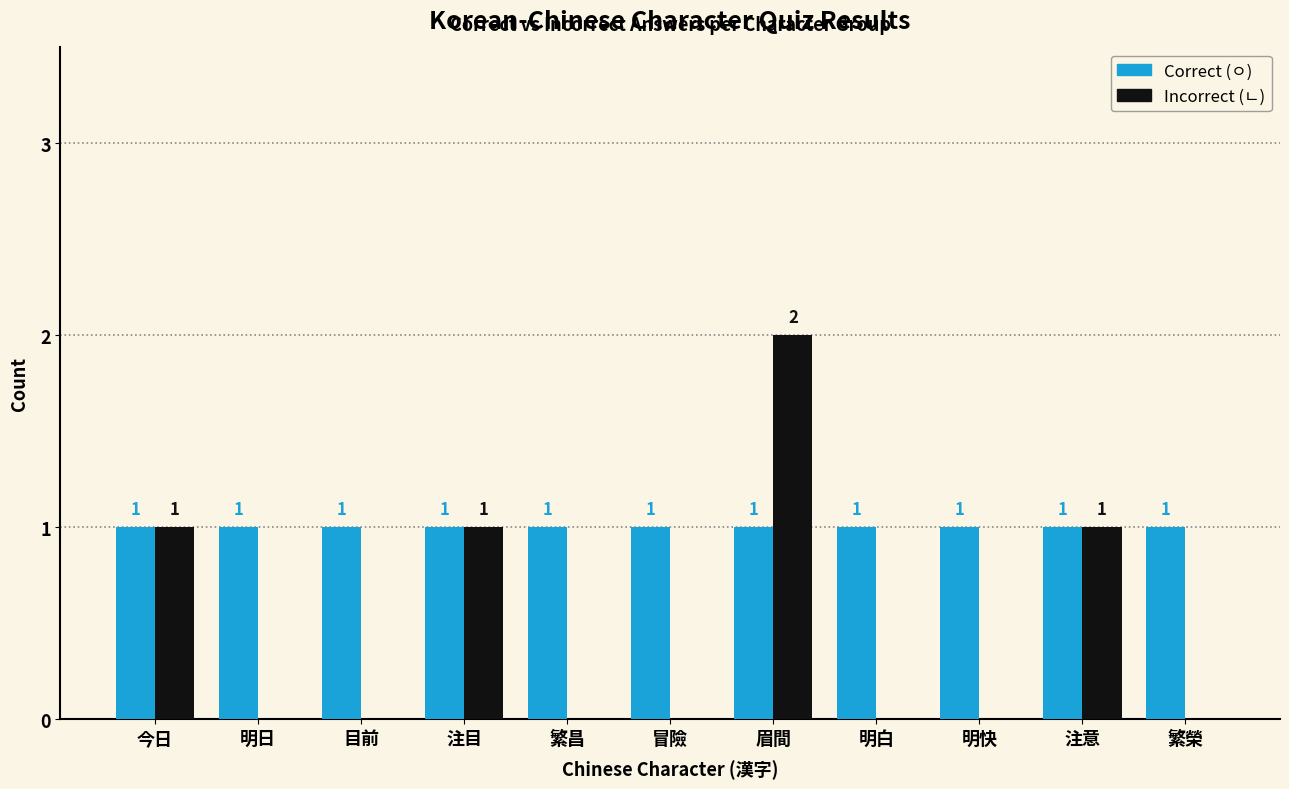

At which category does the chart reach its peak across all series?

眉間